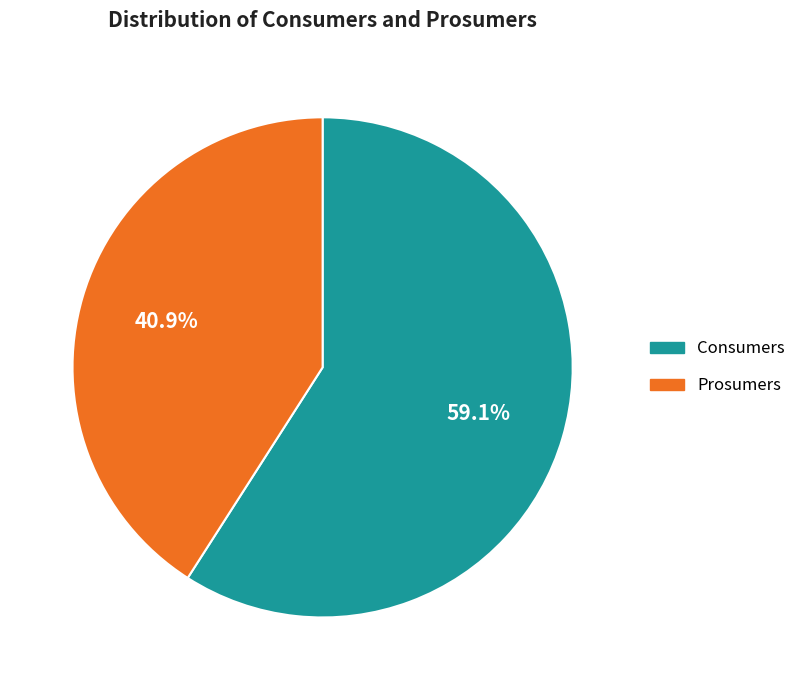

Rank the categories by value from lowest to highest.

Prosumers, Consumers